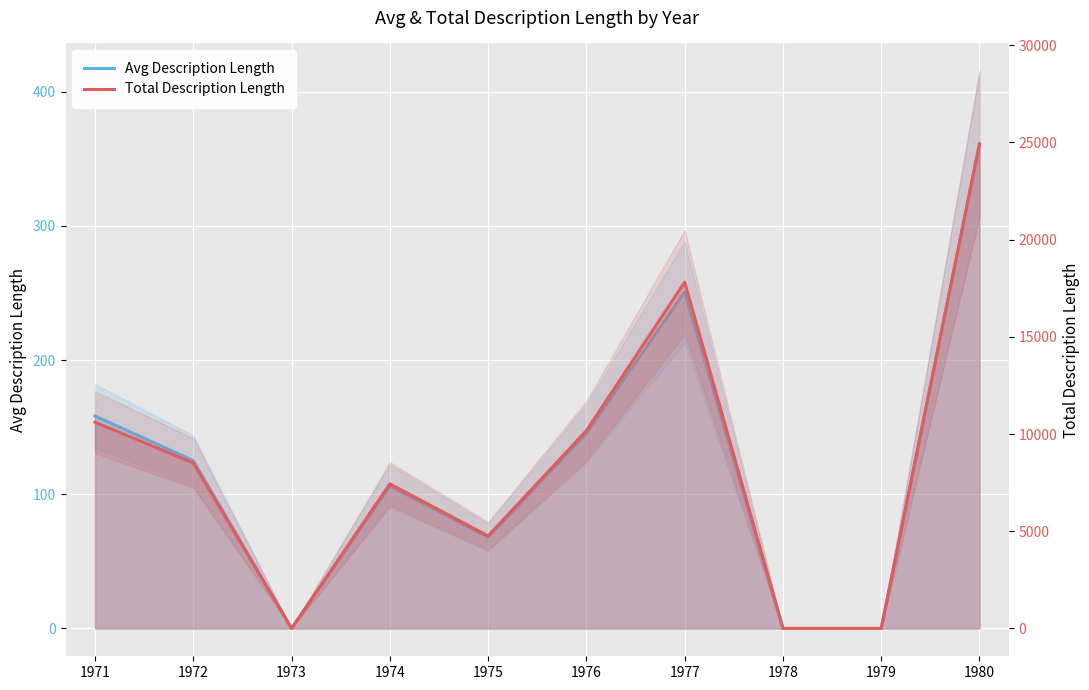

Reading left to right, list all the values displayed in this chart.

Avg Description Length: 1971=158.3	1972=125.2	1973=0.0	1974=106.2	1975=68.0	1976=145.3	1977=250.9	1978=0.0	1979=0.0	1980=361.1
Total Description Length: 1971=10608.0	1972=8511.0	1973=0.0	1974=7435.0	1975=4757.0	1976=10172.0	1977=17814.0	1978=0.0	1979=0.0	1980=24919.0